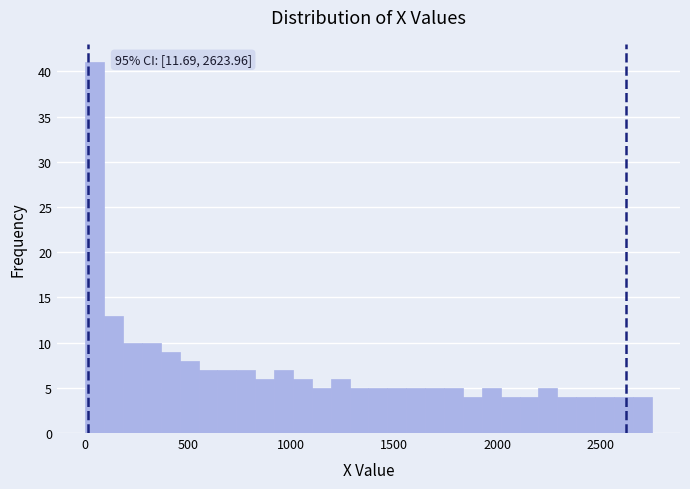

Around what value on the x-axis is the tallest bar? Give the approximate position of its centre, as read against the axis.

50